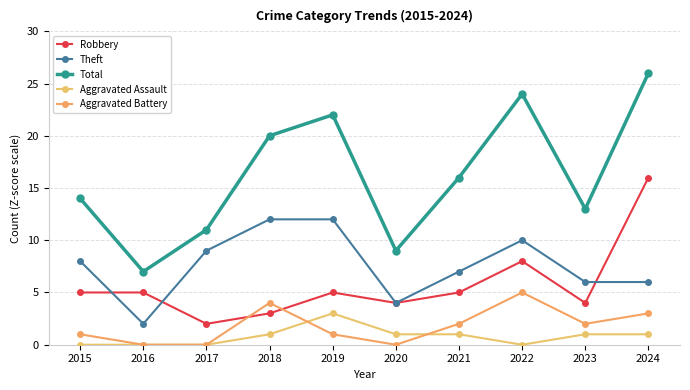

What is the value of the Robbery point at the 7th from the left?

5